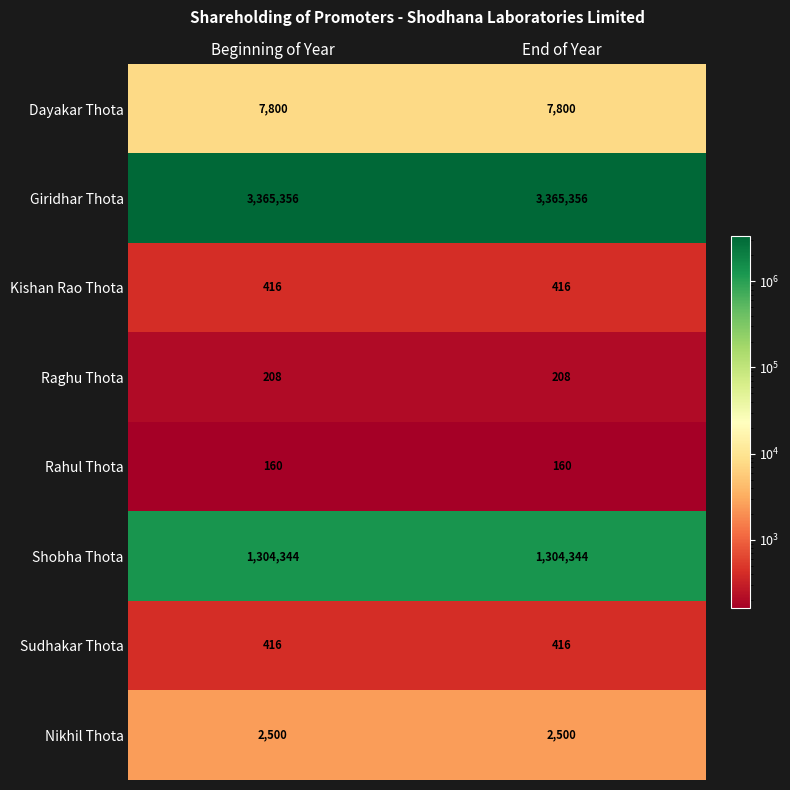

The value of Rahul Thota at Beginning of Year is 42. True or false?

False